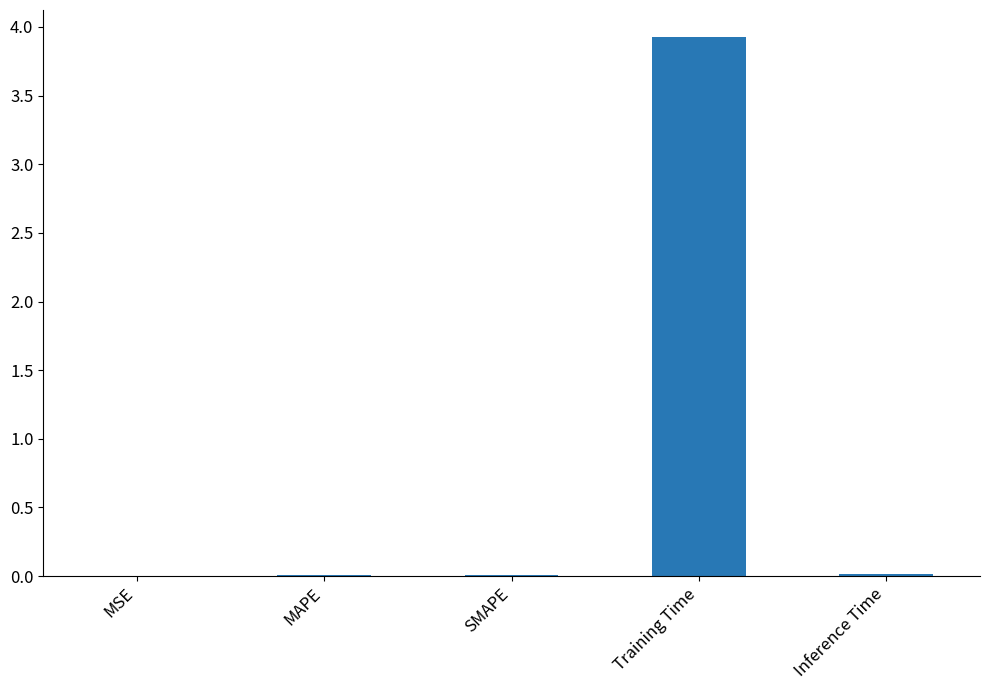

The chart shows a value of 2.5 at Training Time. True or false?

False